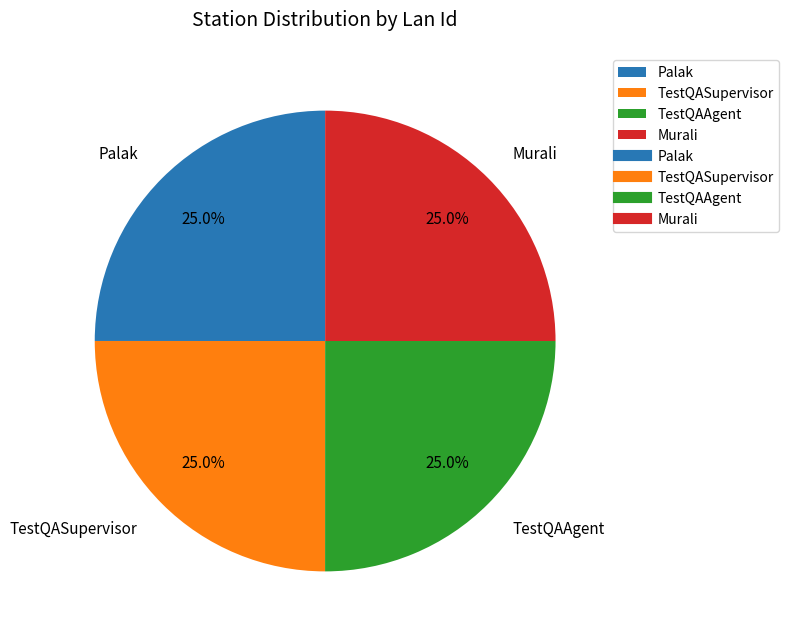

What percentage is the Murali slice, to the nearest percent?

25%